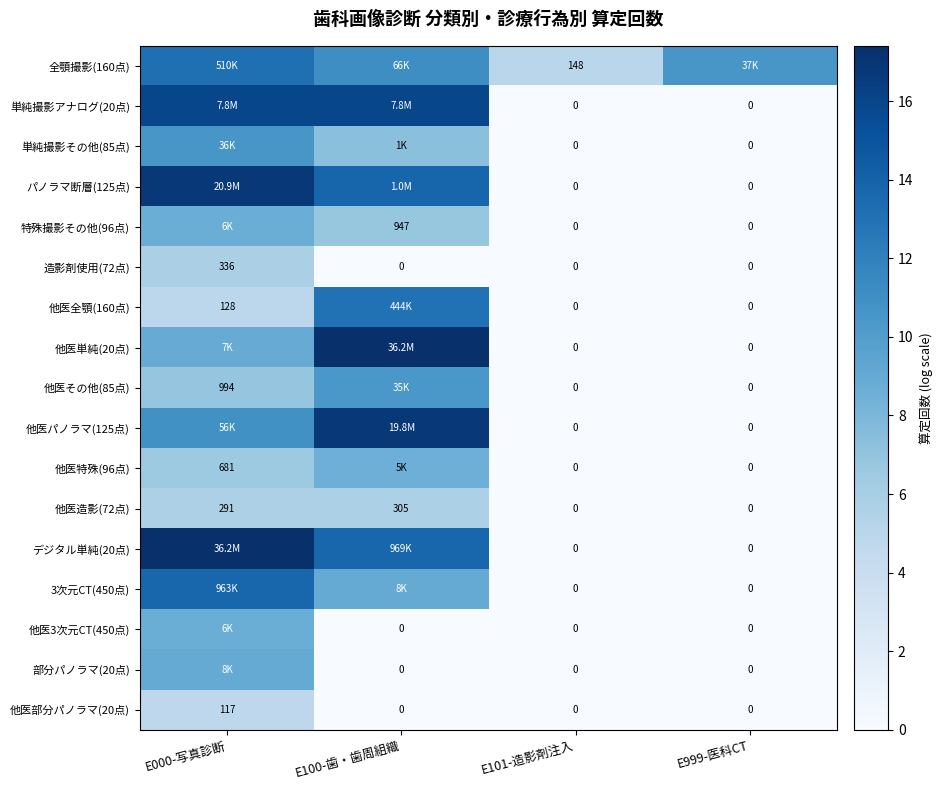

True or false: 他医その他(85点) has a value of 0.0 at E999-医科CT.

True